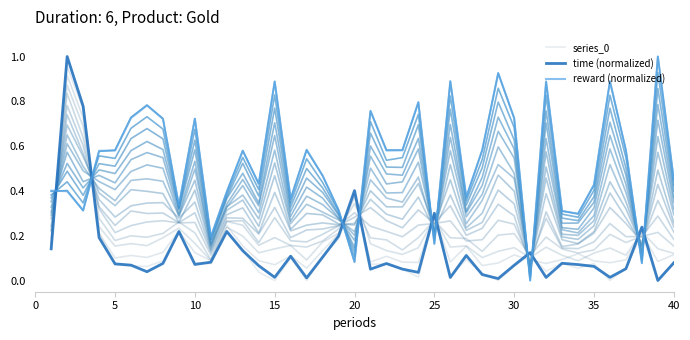

How many lines are shown in the chart?

3